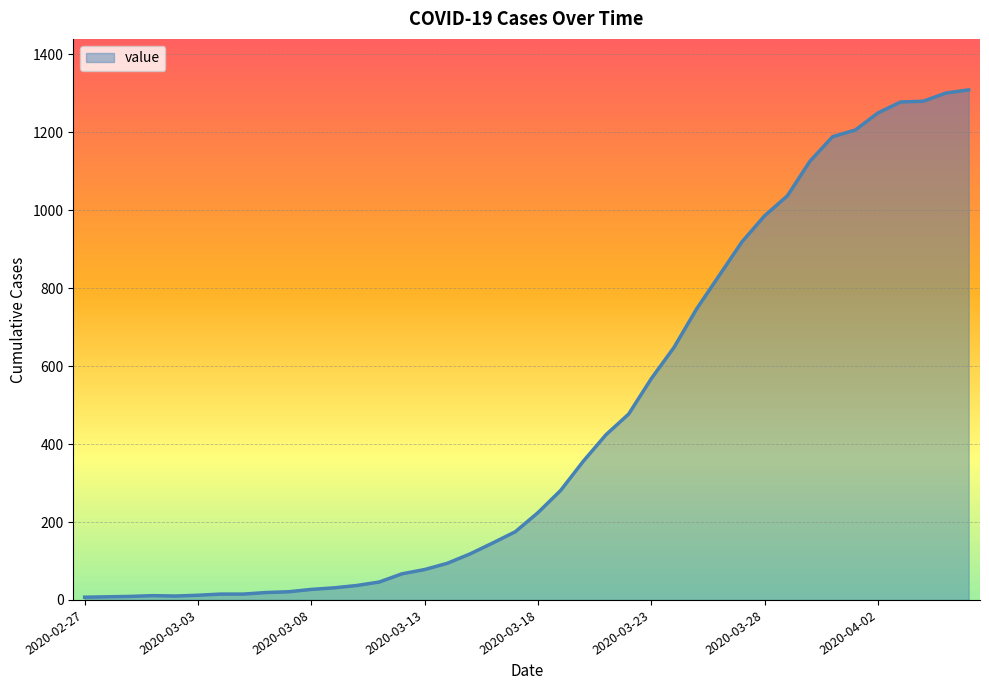

What is the minimum value shown in the chart?

7